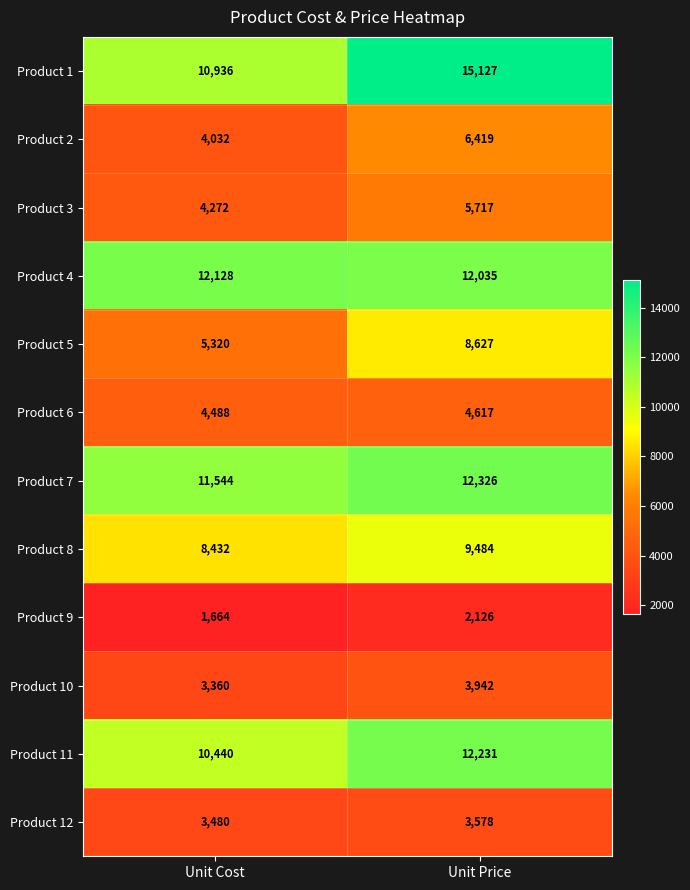

At which label is Product 8 closest to 8958?

Unit Cost